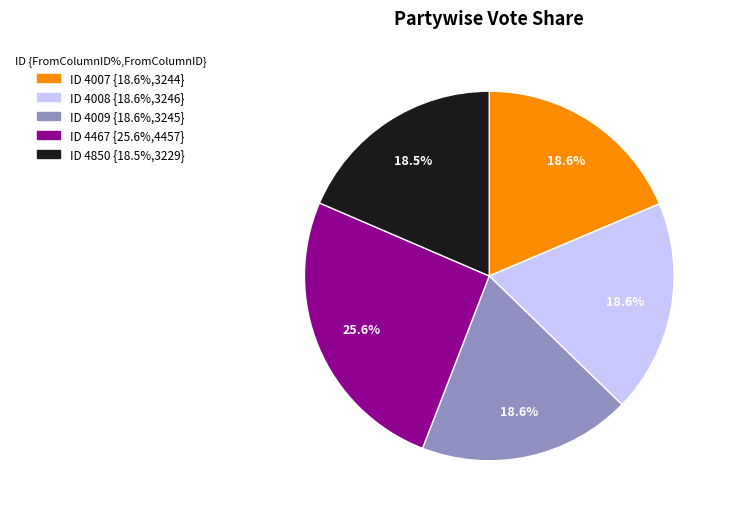

Is there any slice that represents more than half of the pie?

No